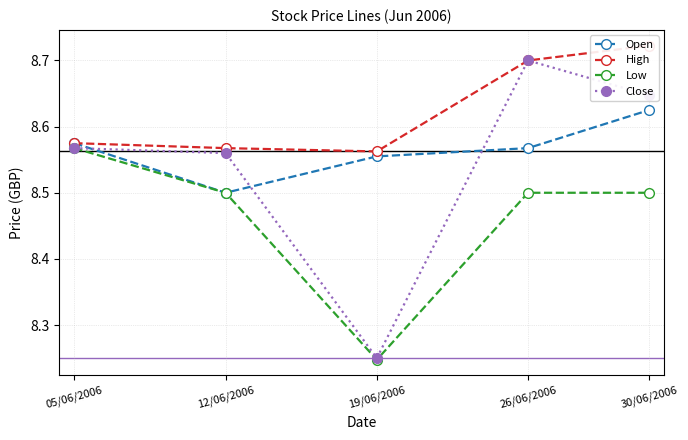

Rank the series at 19/06/2006 from highest to lowest value.

High, Open, Close, Low